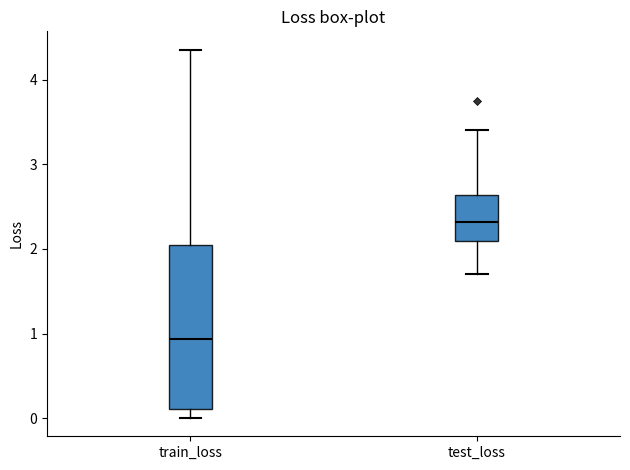

Where does the median line of the box for train_loss sit on the y-axis? The values are not printed on the chart, so give them approximately, as read against the axis.

0.9